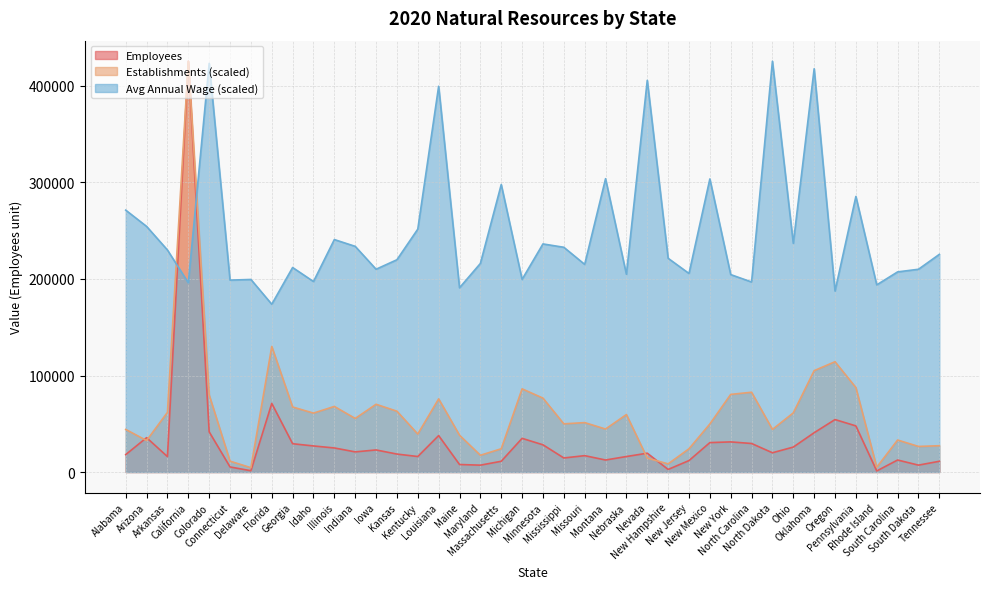

Is it true that Natural Resources equals 31214.0 at New York?

True